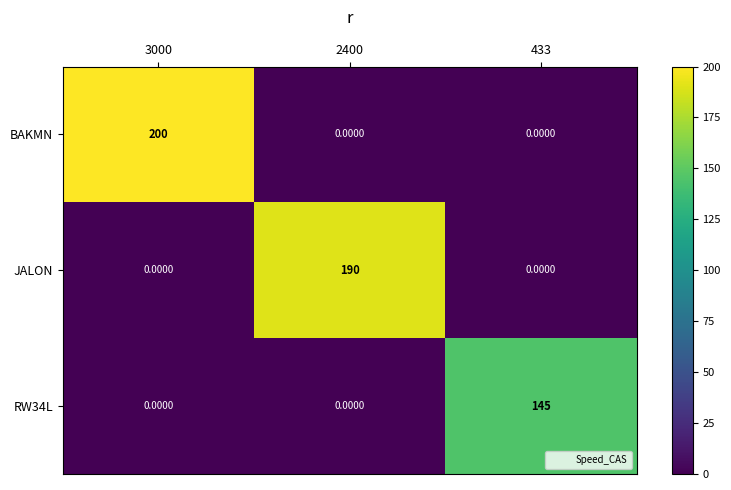

What is the total value across all series at 3000?

200